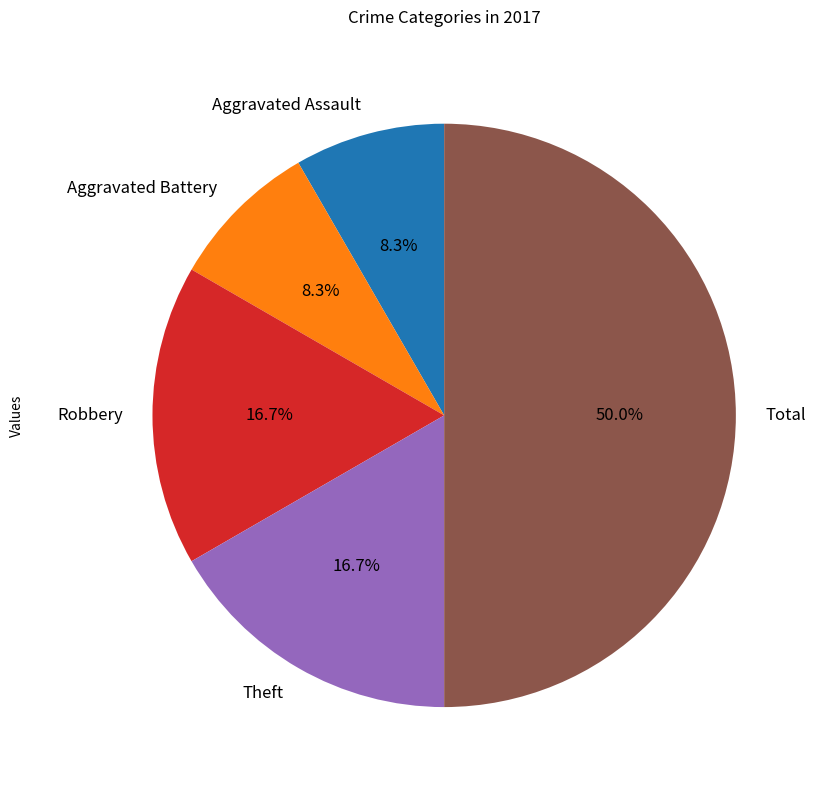

To the nearest percent, what portion does Robbery represent?

17%